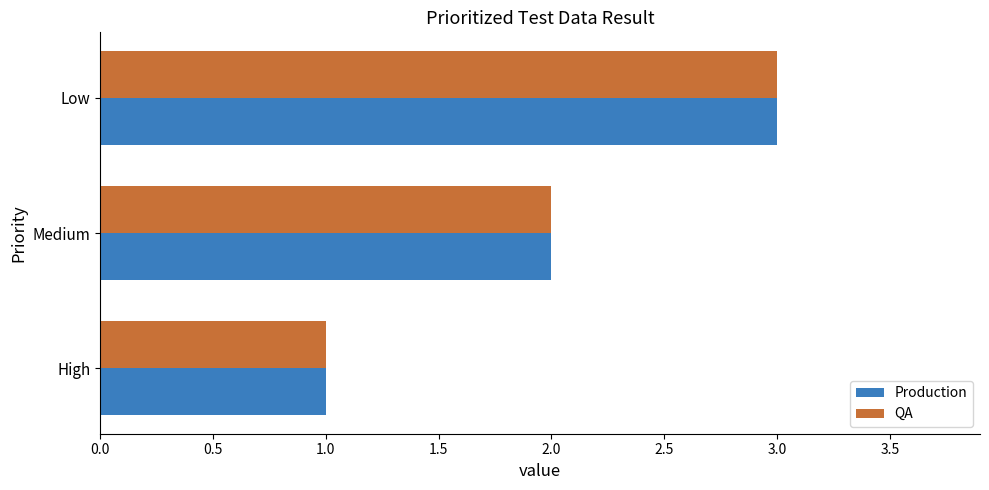

At which category is the sum across all series the highest?

Low